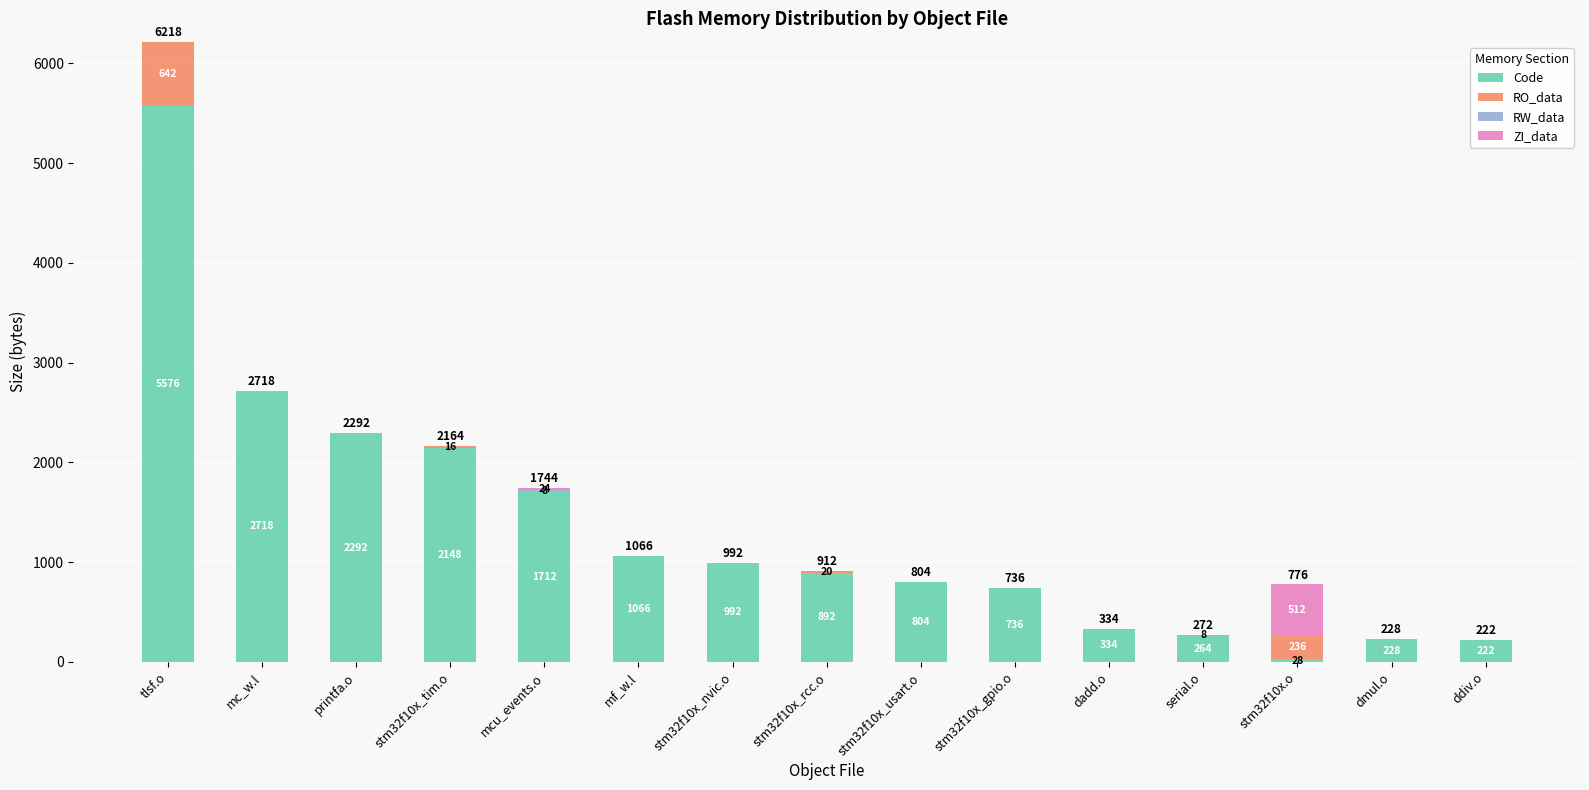

At which category is the sum across all series the highest?

tlsf.o